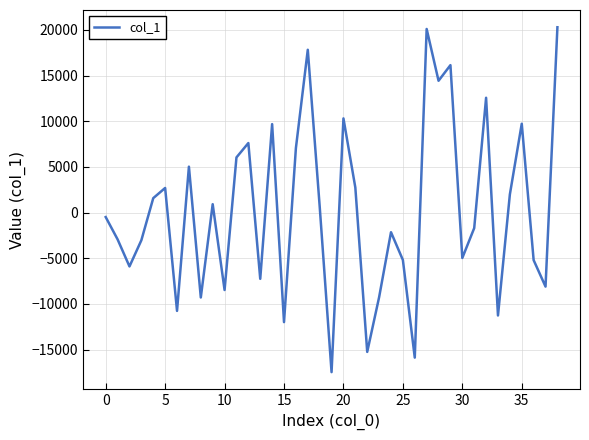

What is the smallest value displayed?

-17460.1